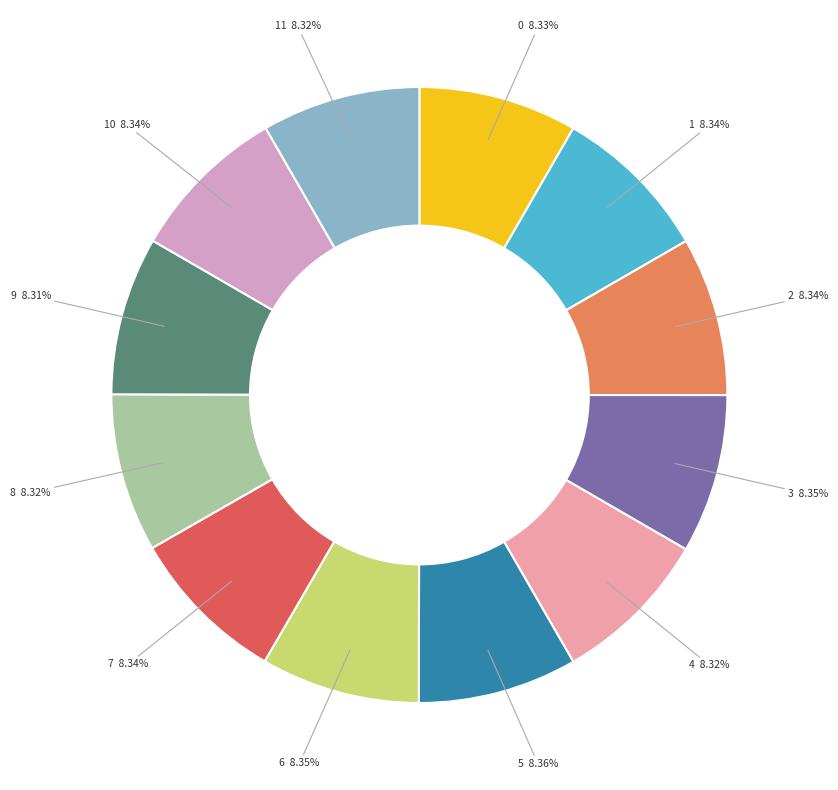

Does 5 account for over 50% of the chart?

No